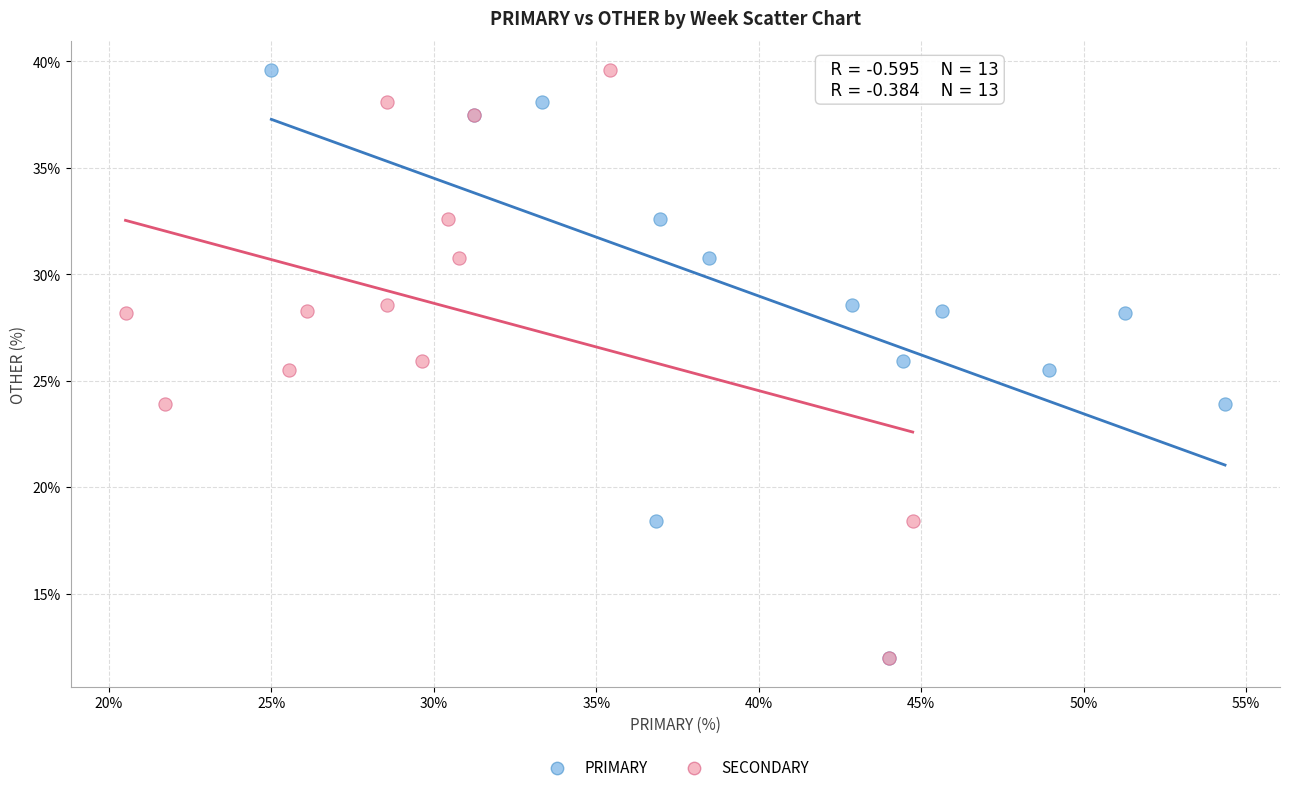

What are all the series names shown in the legend?

PRIMARY, SECONDARY